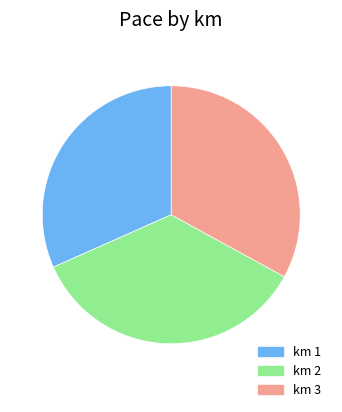

True or false: km 3 accounts for 33% of the total.

True